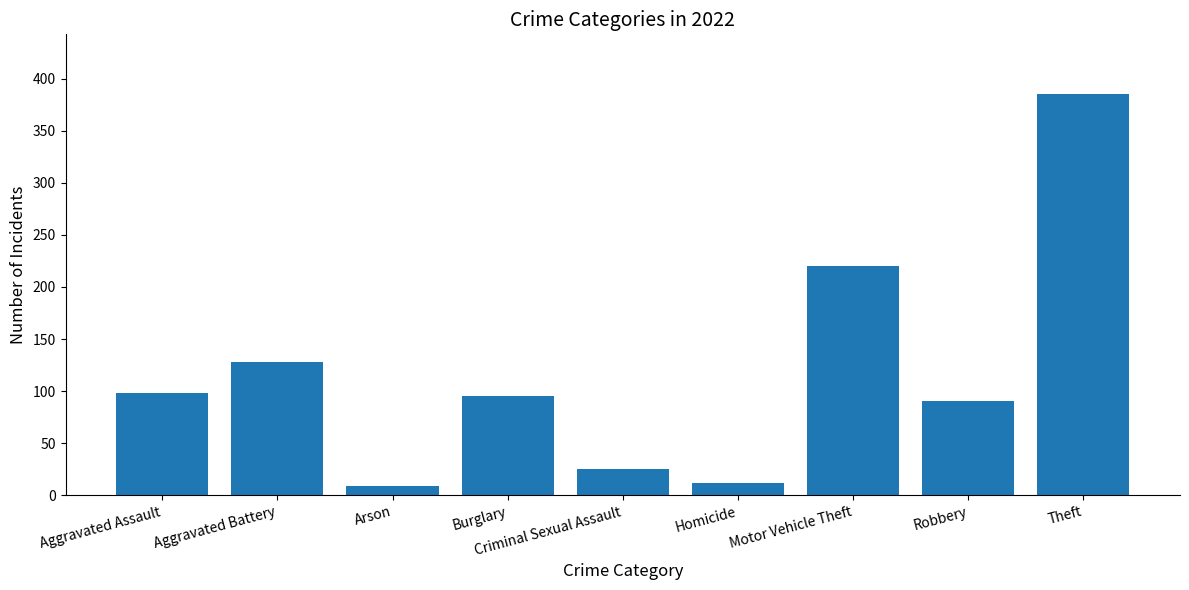

How many values are below 95?

4